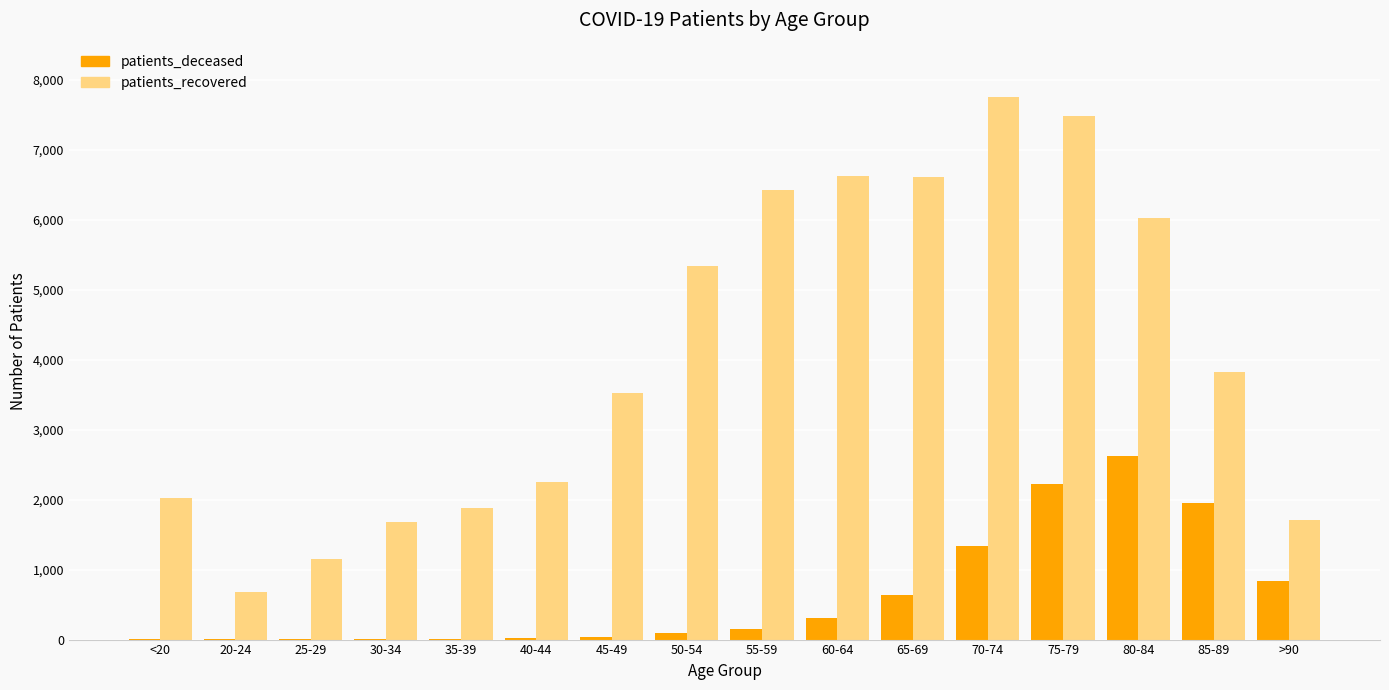

What is the spread (max minus min) of values at 50-54?

5246